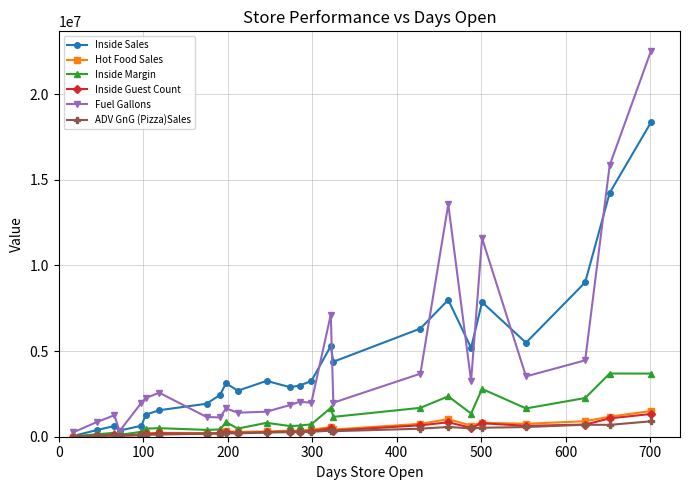

At how many categories does at least one series exceed 12479509?

3